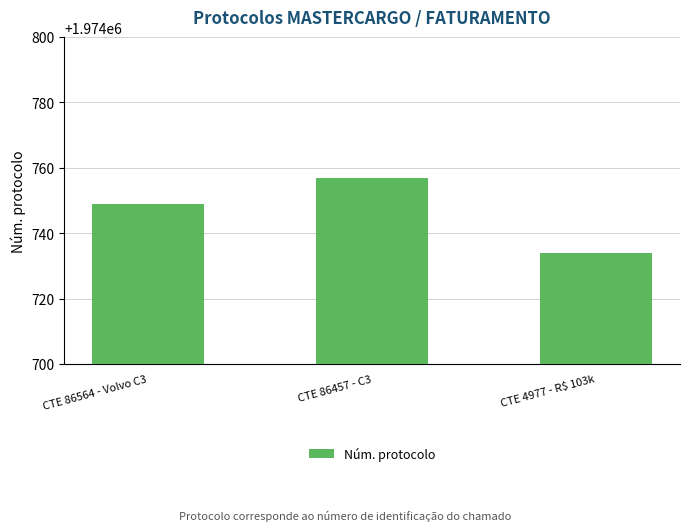

How many bars are there in total?

3